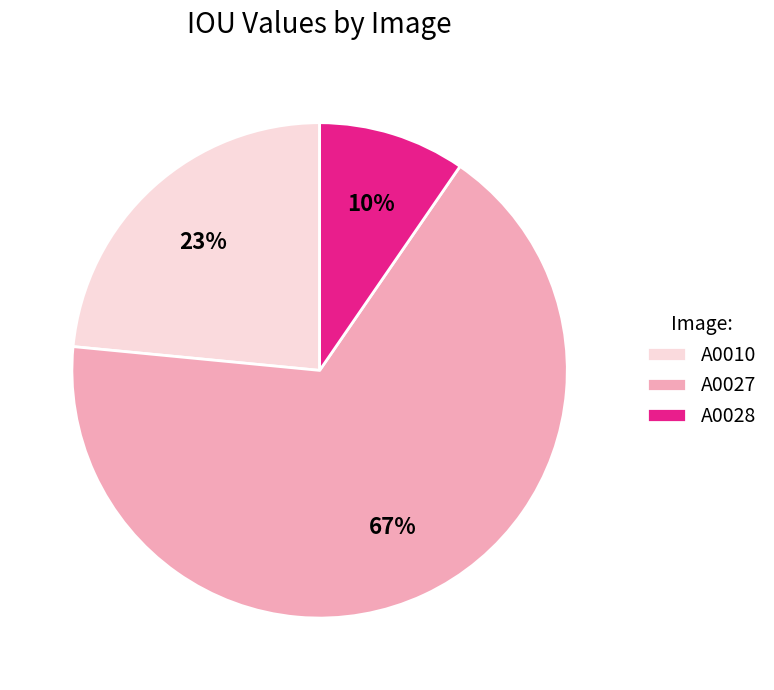

Is the sum of A0028 and A0010 greater than half?

No